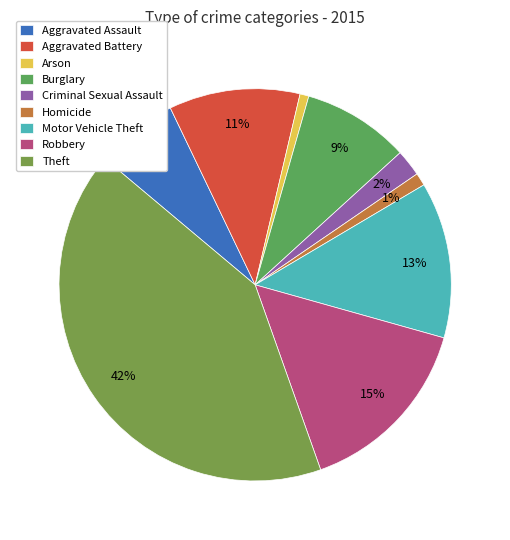

What is the smallest slice in the pie chart?

Arson